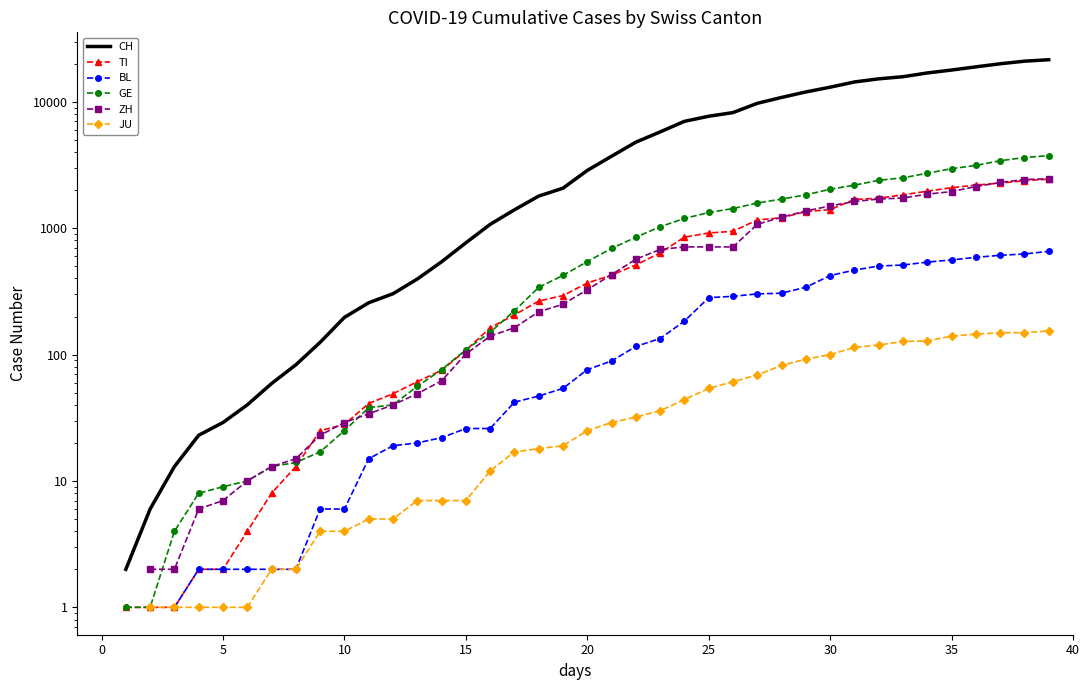

At 16, list the series in order from largest to smallest.

CH, TI, GE, ZH, BL, JU